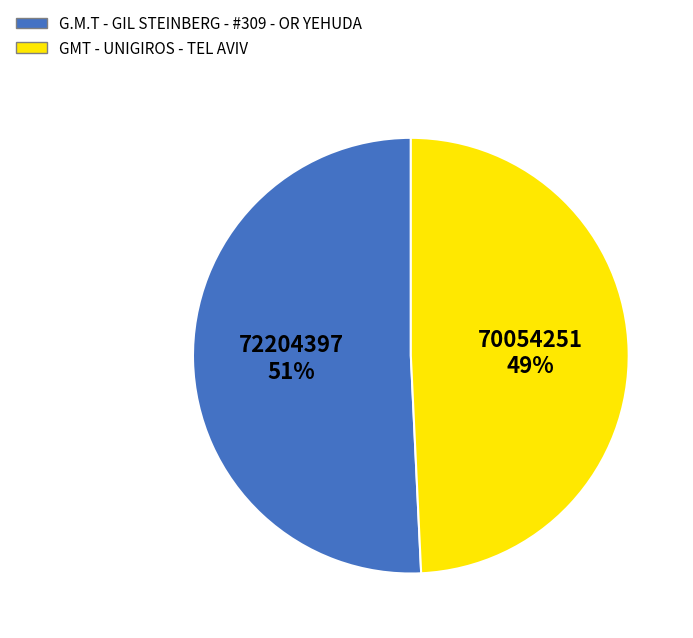

To the nearest percent, what portion does G.M.T - GIL STEINBERG - #309 - OR YEHUDA represent?

51%